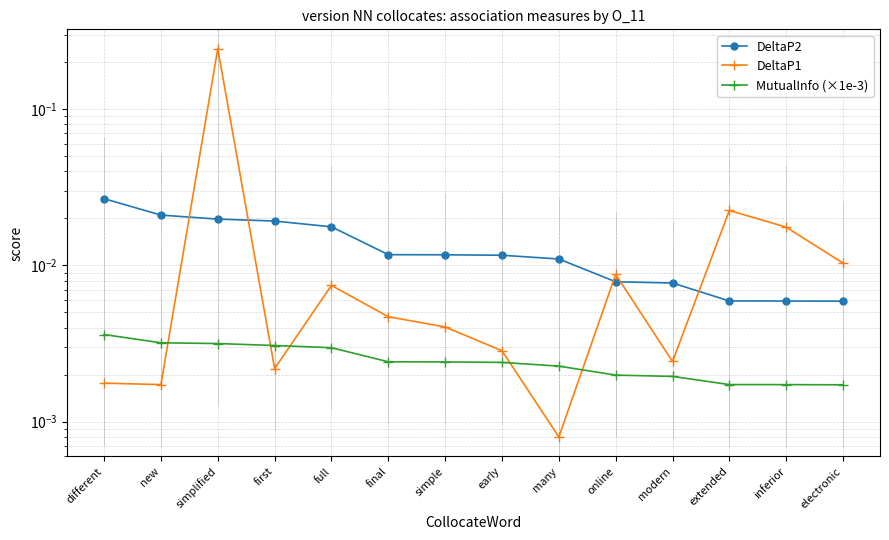

How many MutualInfo (×1e-3) values are between 0 and 1?

14